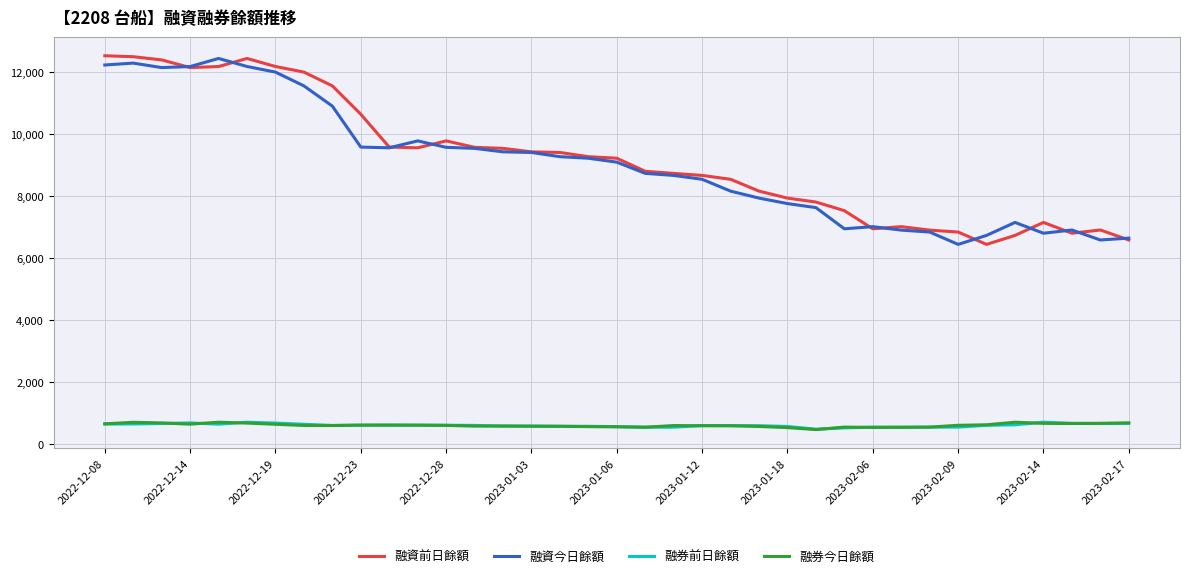

What is the minimum value for 融券前日餘額?

486